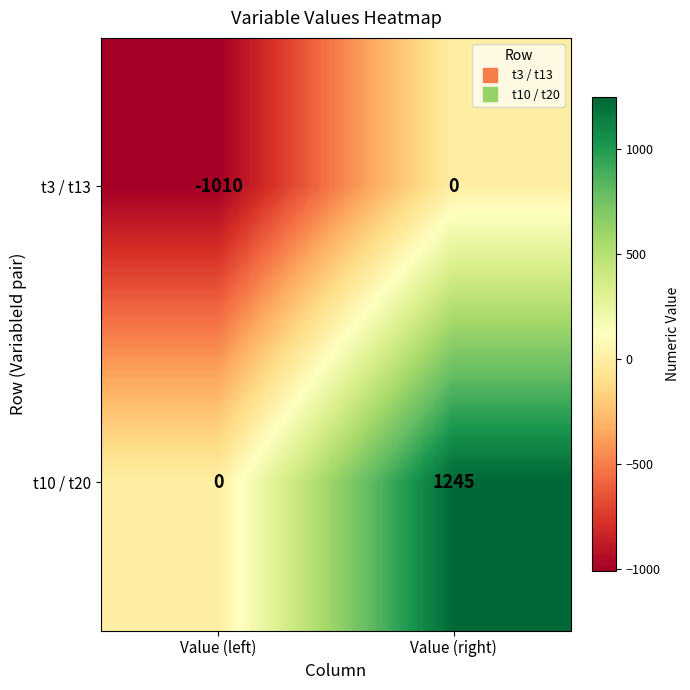

What is the difference between the t10 / t20 values at Value (right) and Value (left)?

1245